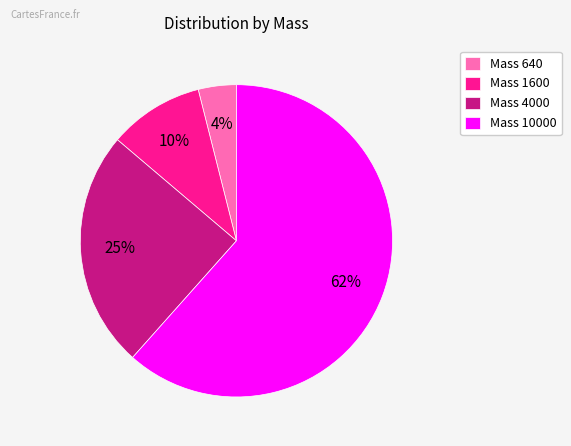

Is it true that Mass 10000 is 47% of the pie?

False